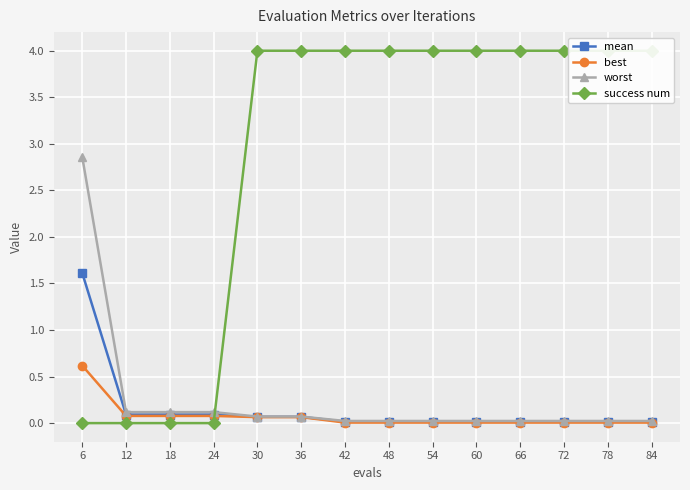

What is the difference between the highest and lowest values at 12?

0.1